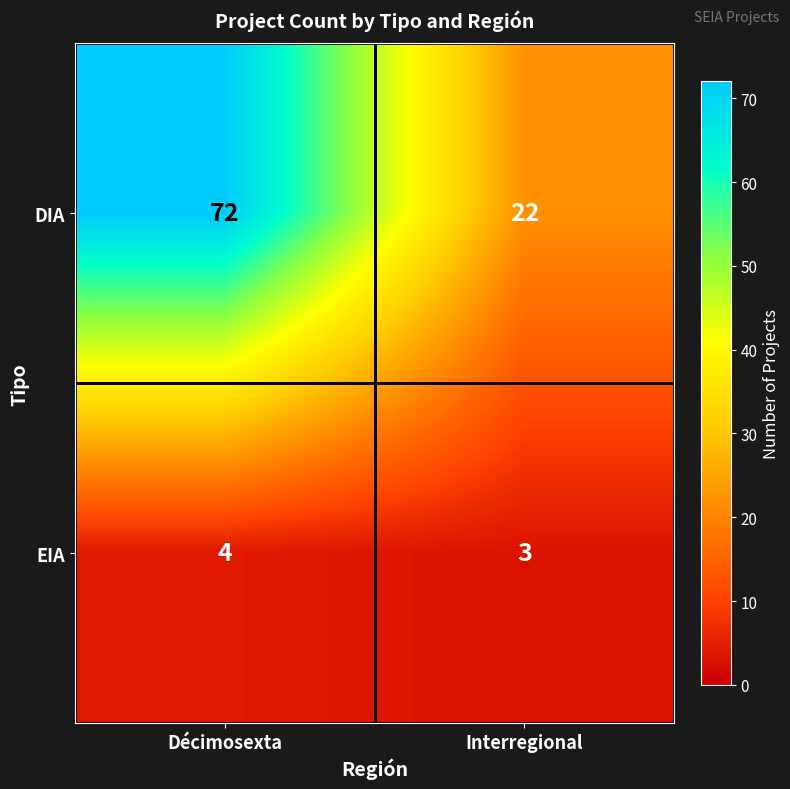

Which series has the largest range (max minus min)?

DIA